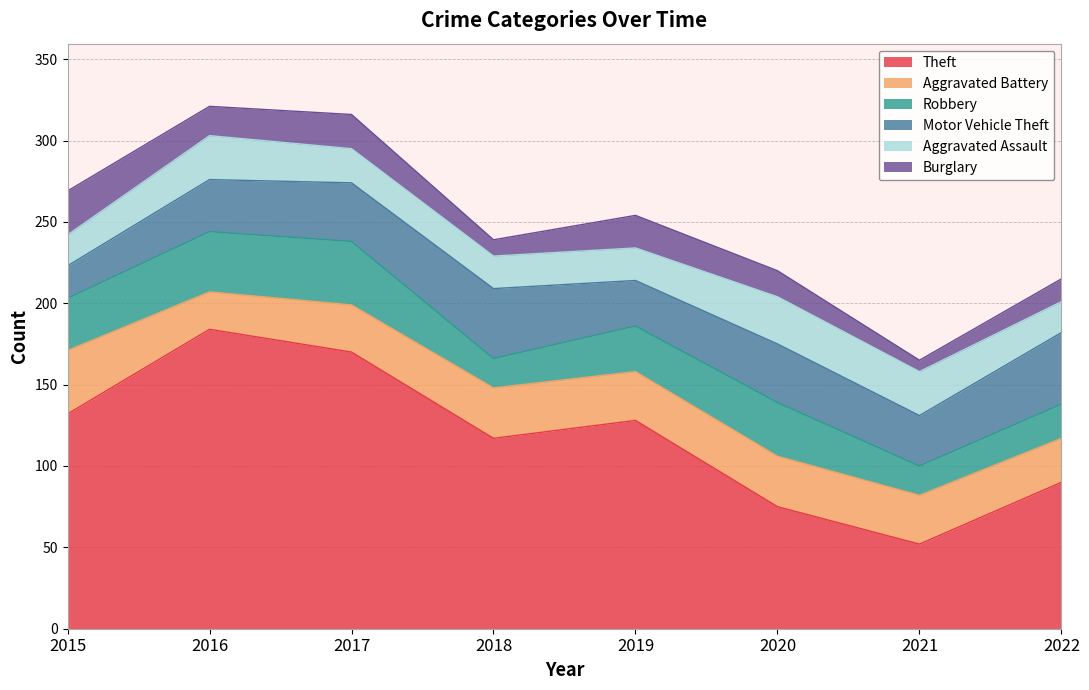

What is the difference between the highest and lowest values at 2015?

113